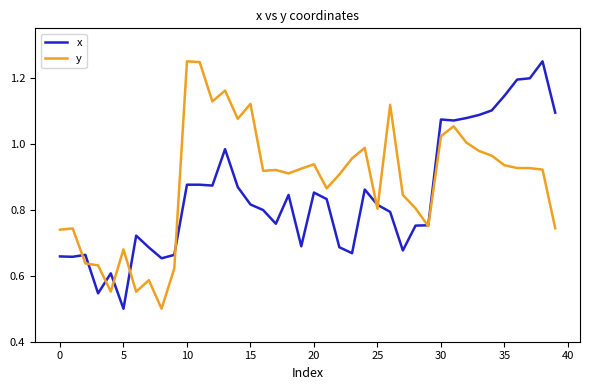

Which series has the largest total across all categories?

y